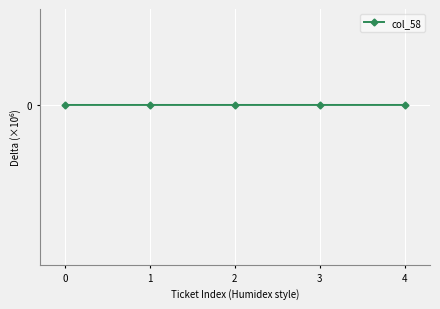

Does the chart have visible grid lines?

Yes